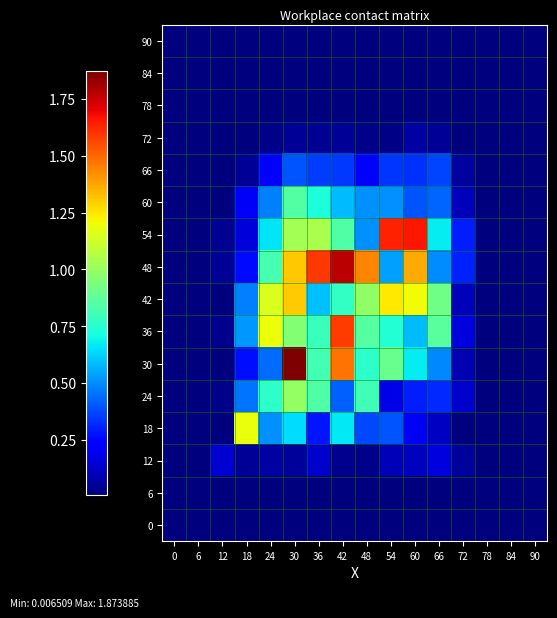

Which has a higher value, 48 or 12?

48